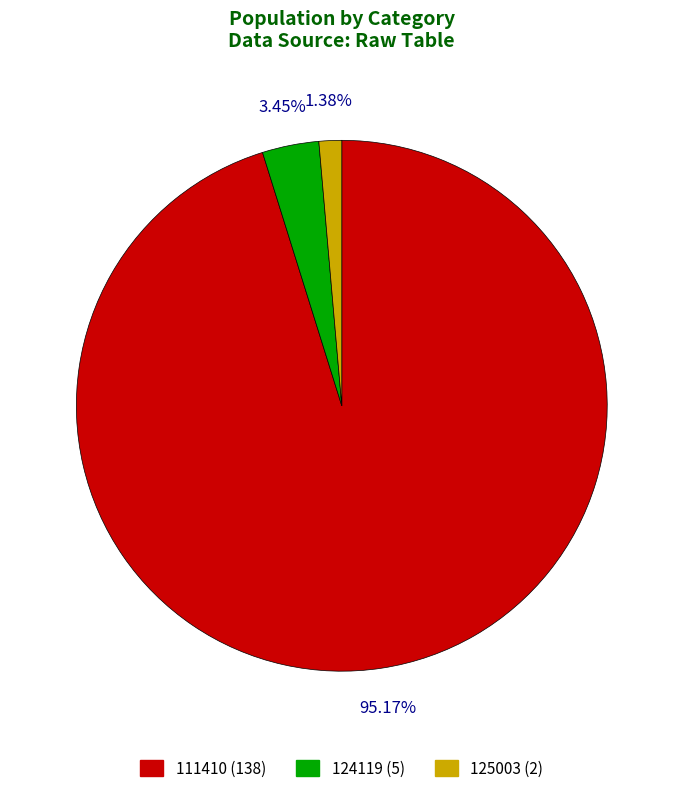

To the nearest percent, what portion does 124119 represent?

3%